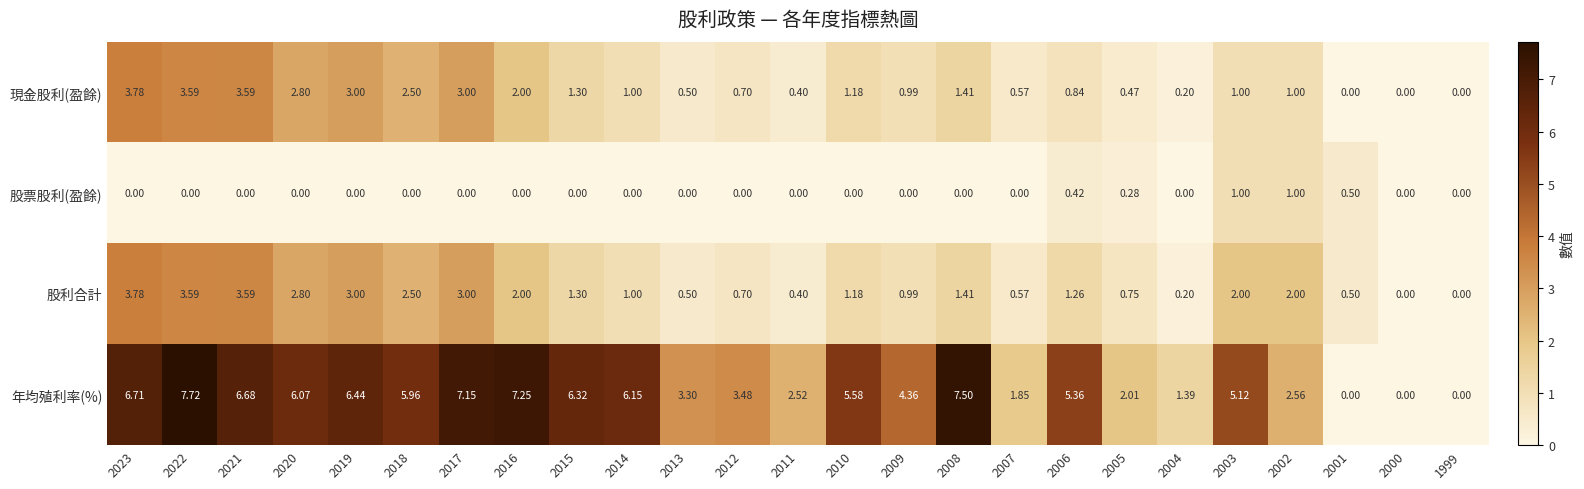

Between 2011 and 1999, which series saw the biggest shift?

年均殖利率(%)